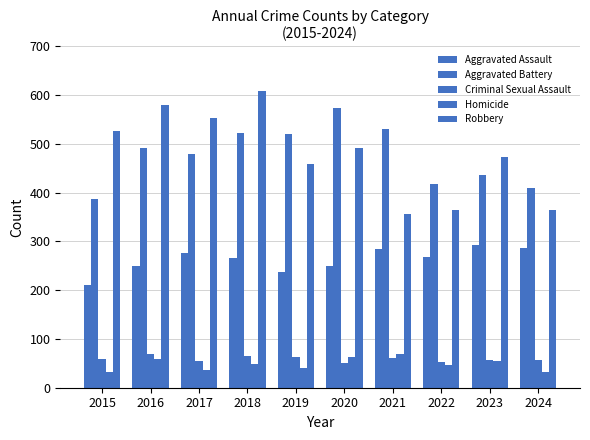

At how many categories does at least one series exceed 206?

10